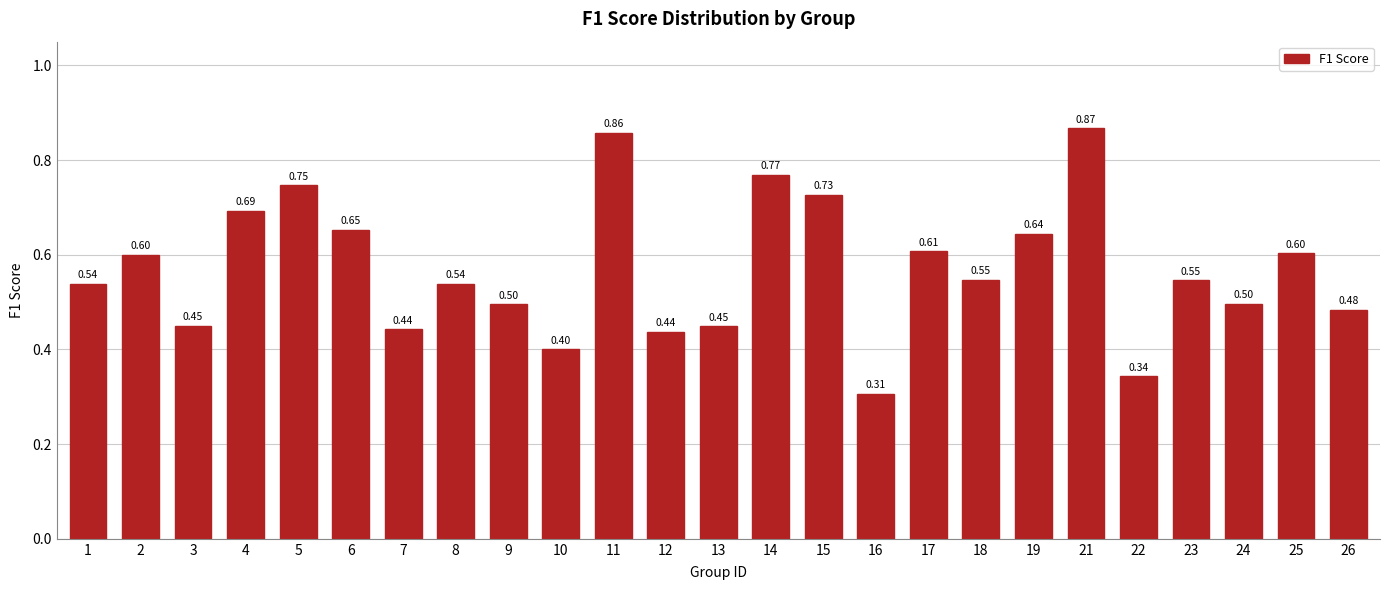

What is the difference between the second highest and second lowest values?

0.5